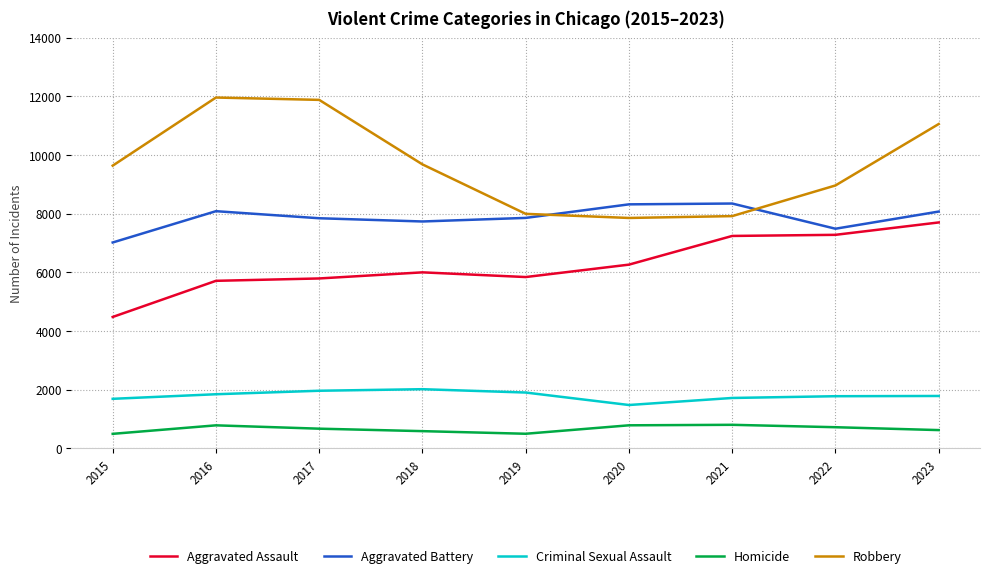

Rank the series by their maximum value, from lowest to highest.

Homicide, Criminal Sexual Assault, Aggravated Assault, Aggravated Battery, Robbery